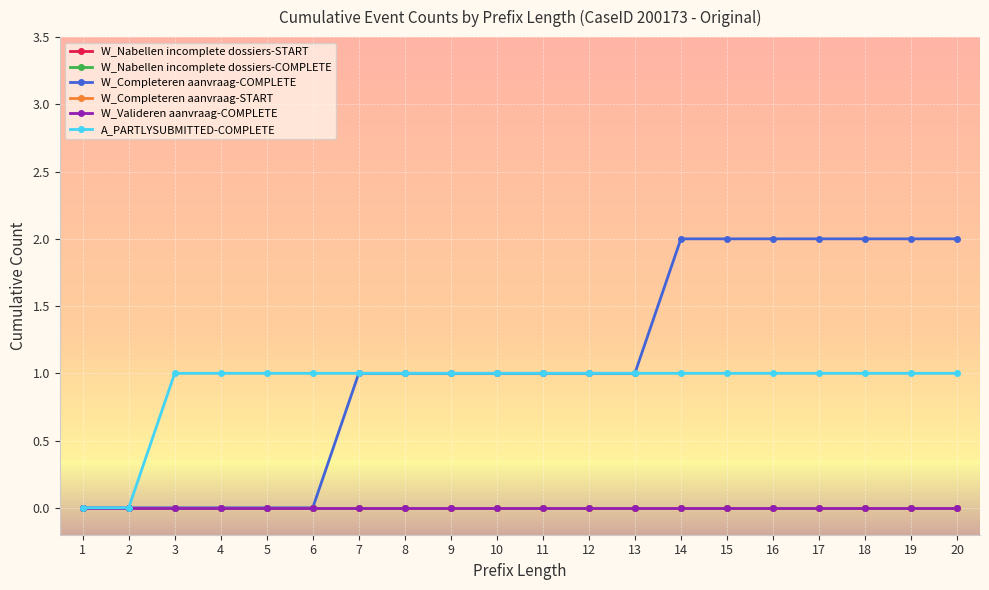

Does the chart have visible grid lines?

Yes